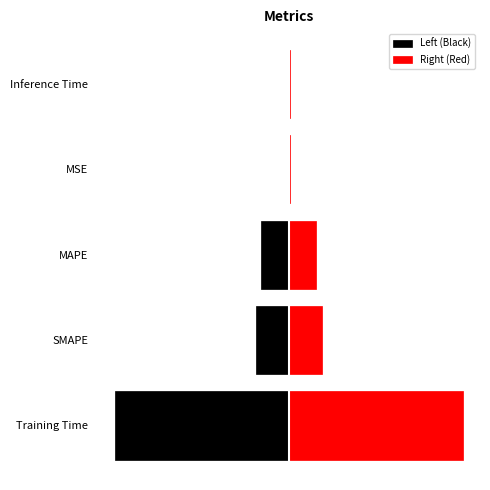

Is it true that Left (Black) equals -2.0 at Training Time?

True